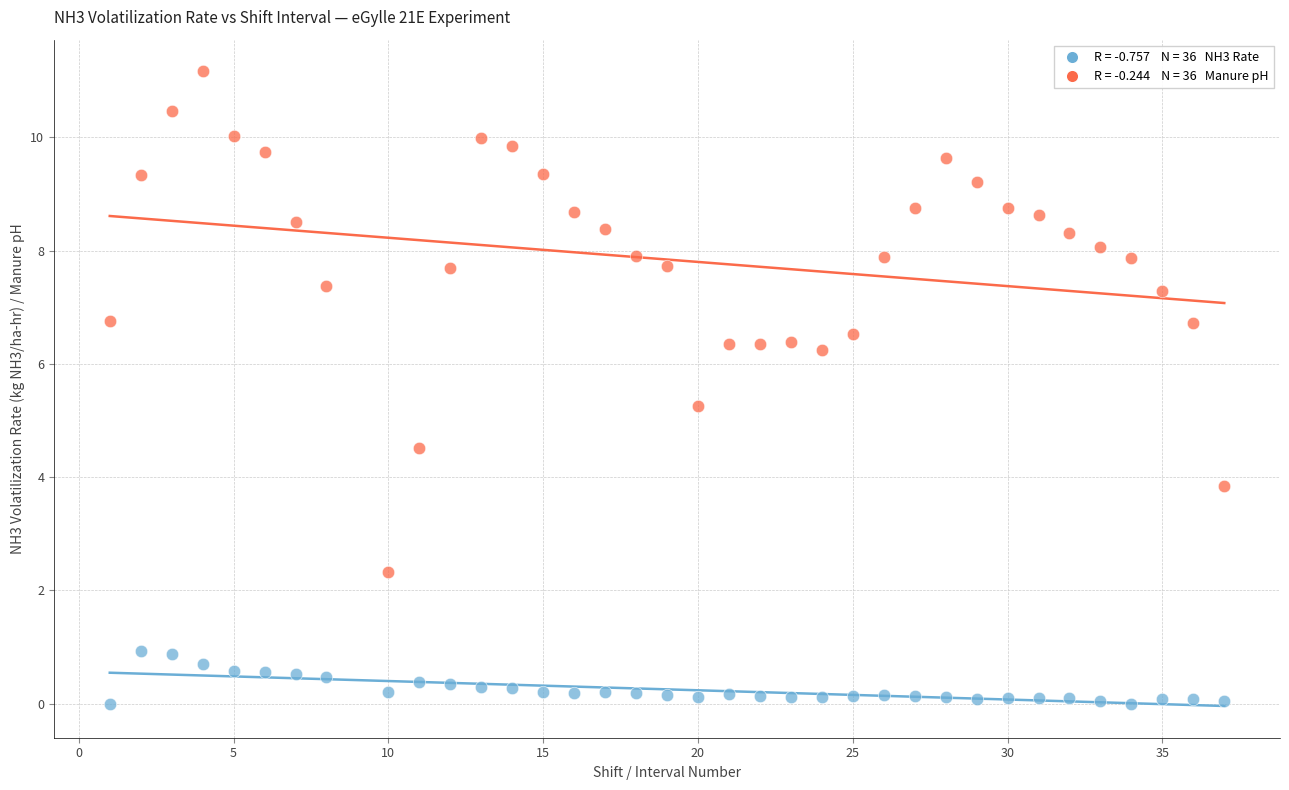

Across all data points, what is the range of X values (max minus min)?

36.0